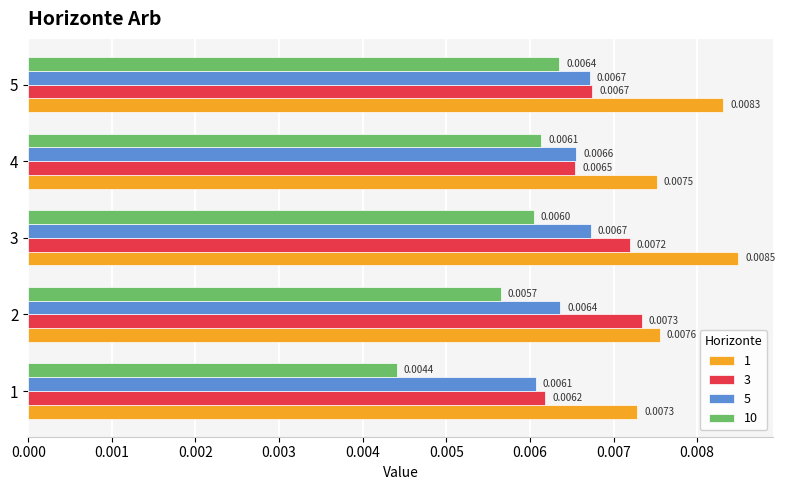

What are all the series names shown in the legend?

1, 3, 5, 10